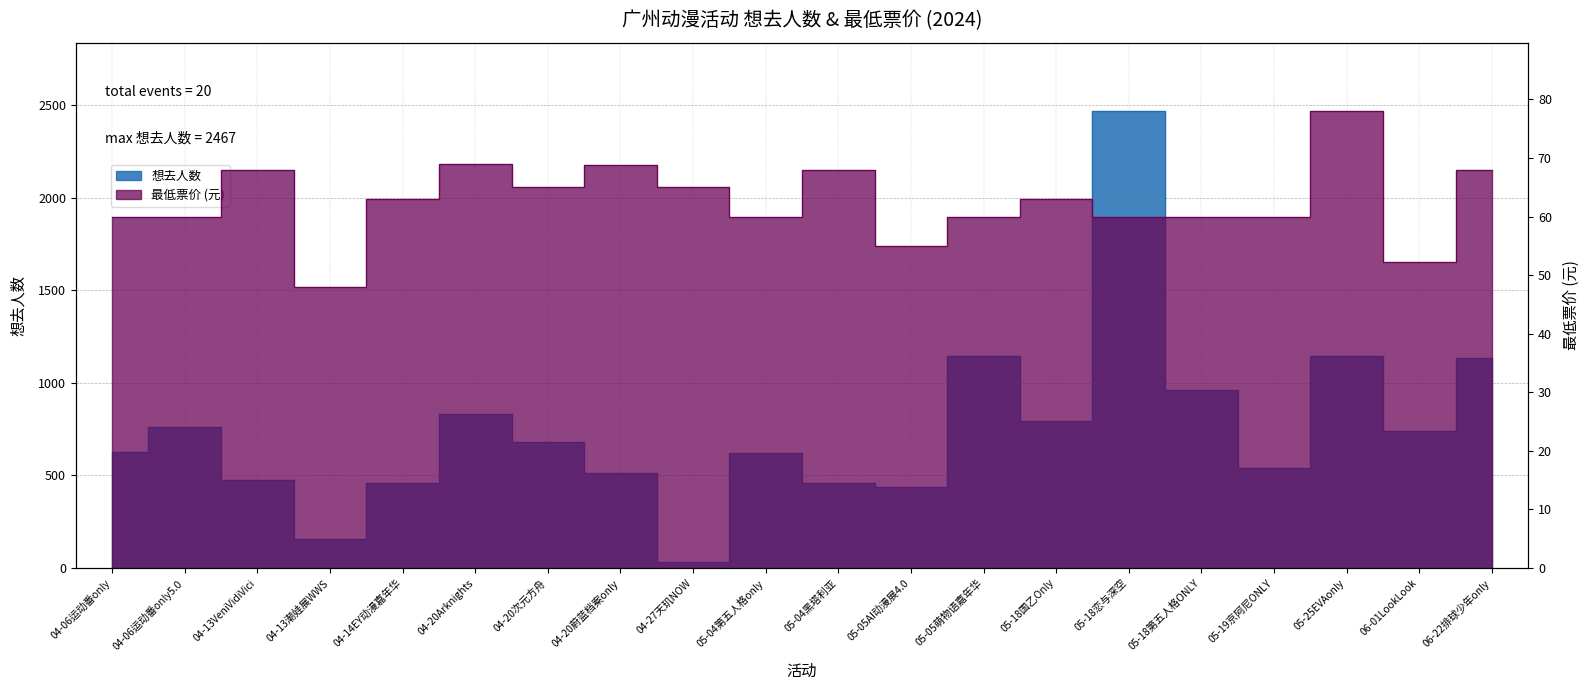

At which category does the chart reach its peak across all series?

05-18恋与深空